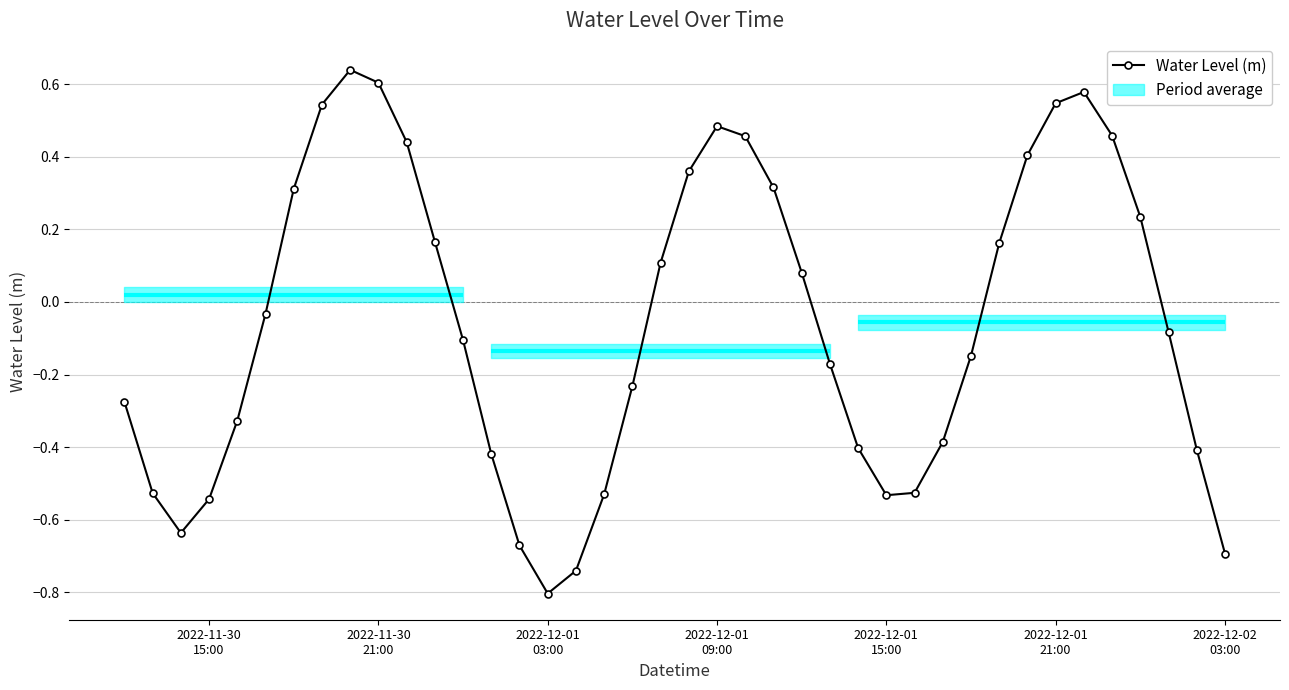

True or false: Water Level (m) has more than 0 interior local peaks.

True